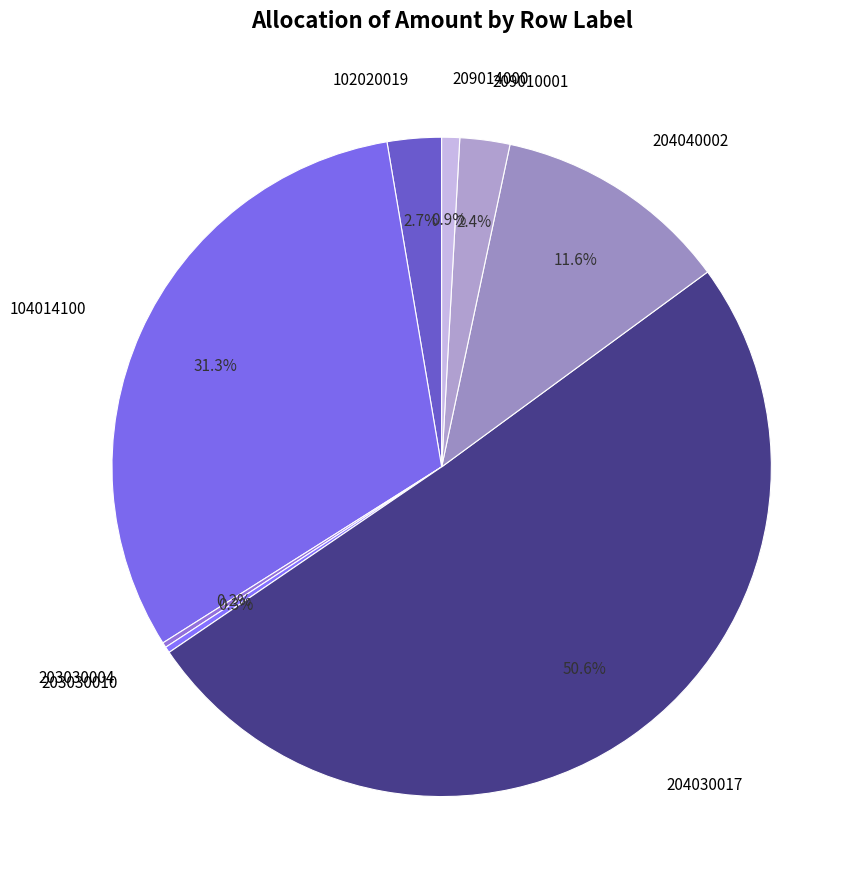

How many segments does this pie chart have?

8